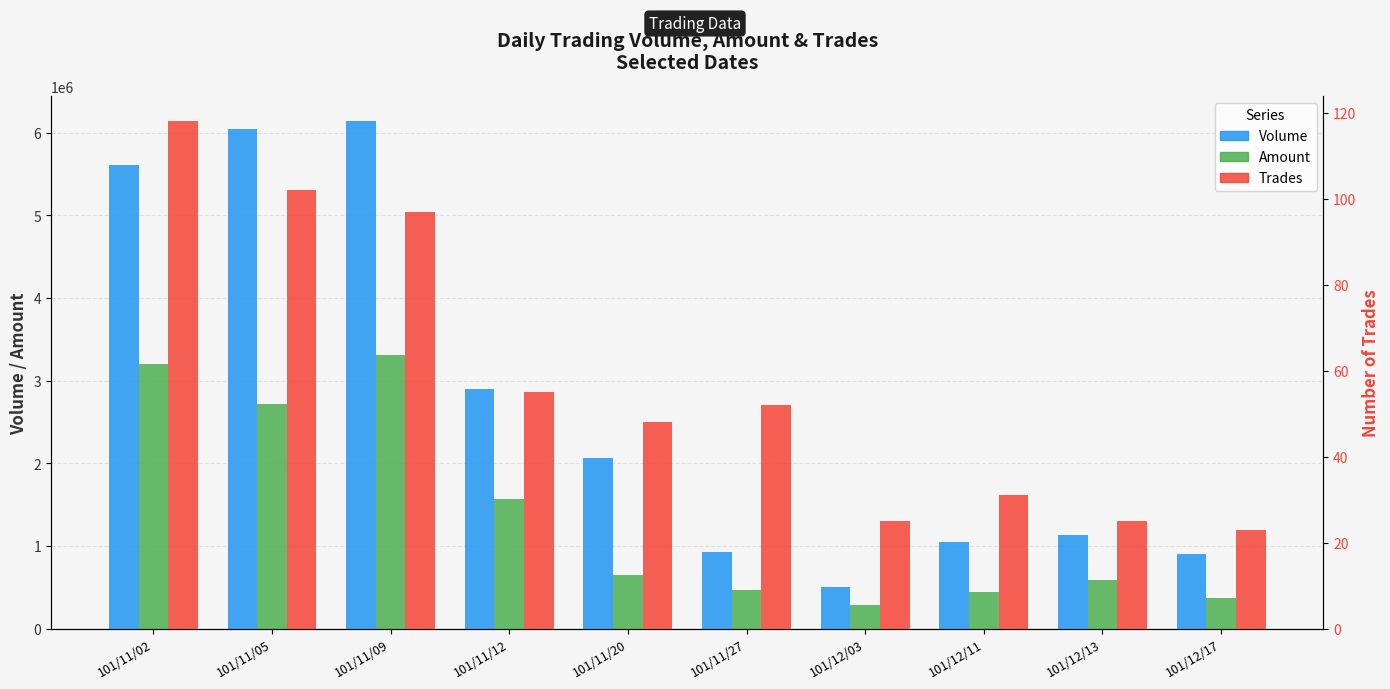

Where is Volume nearest to the value 3318500?

101/11/12